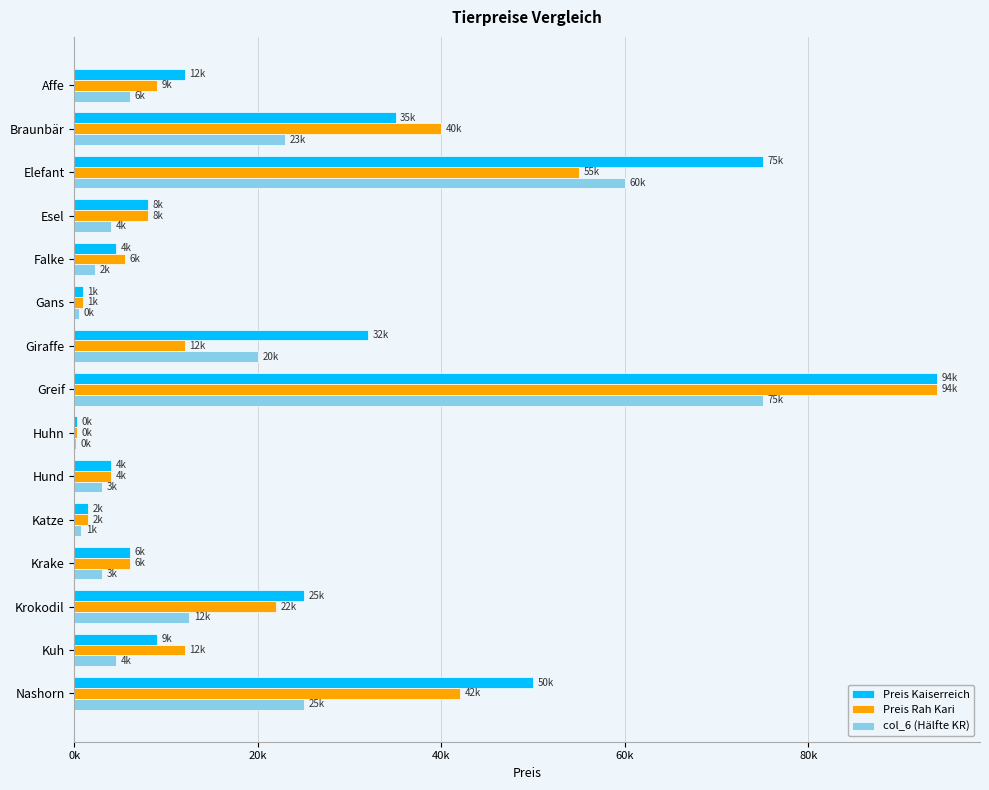

At how many categories does at least one series exceed 58280?

2